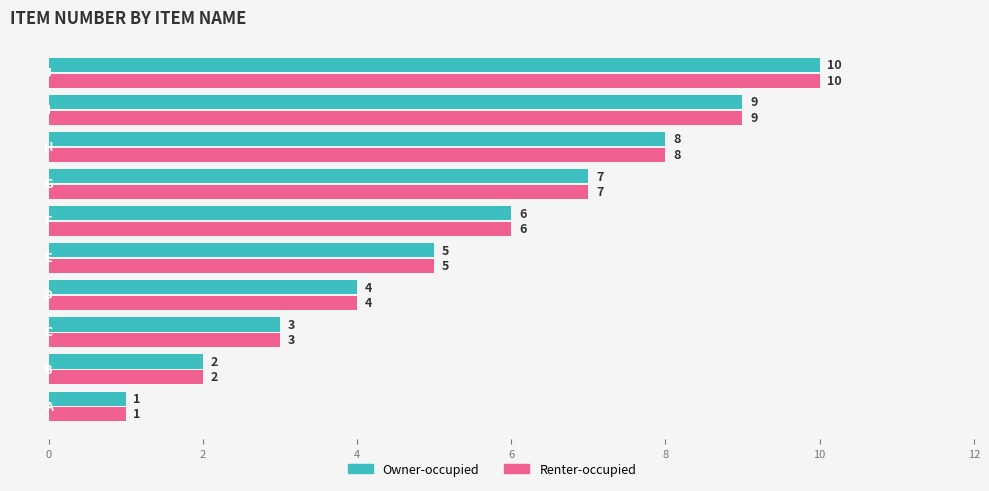

How many Renter-occupied values are between 3 and 8?

6